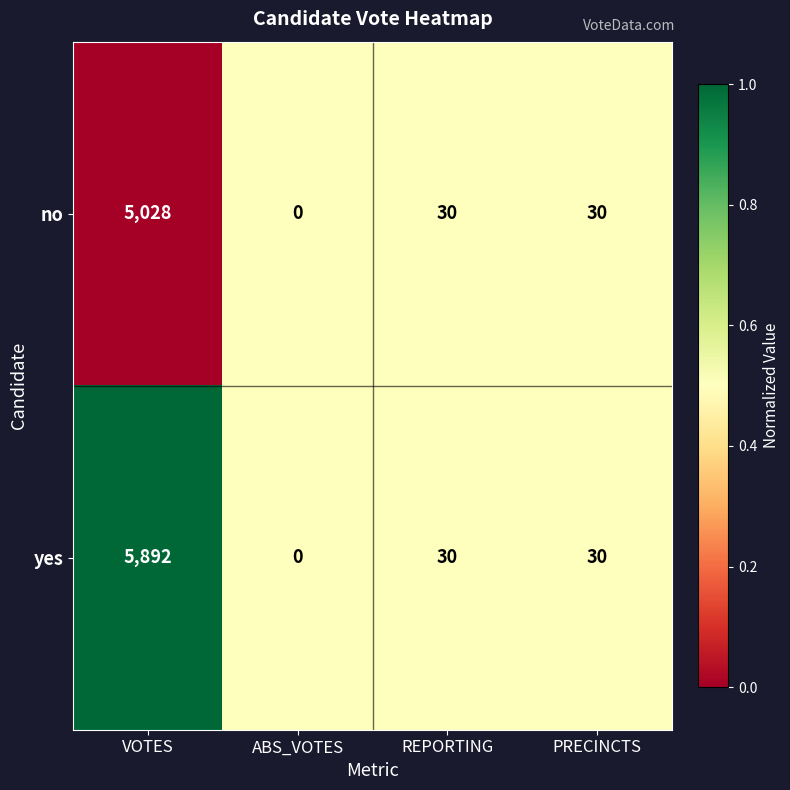

At which category is the sum across all series the highest?

VOTES